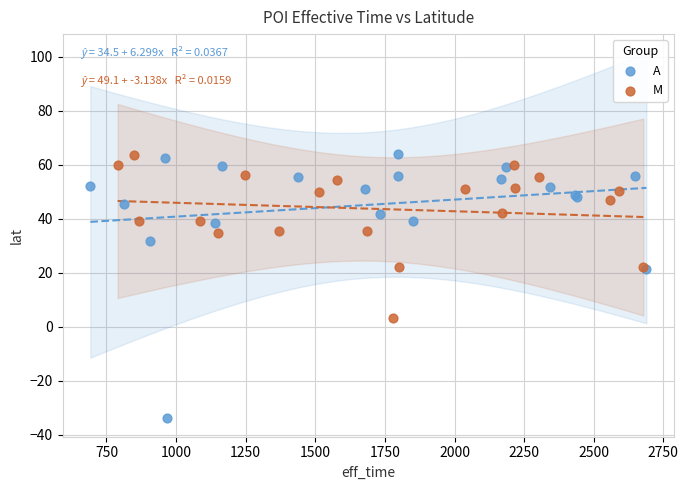

Which series reaches the minimum Y coordinate?

A